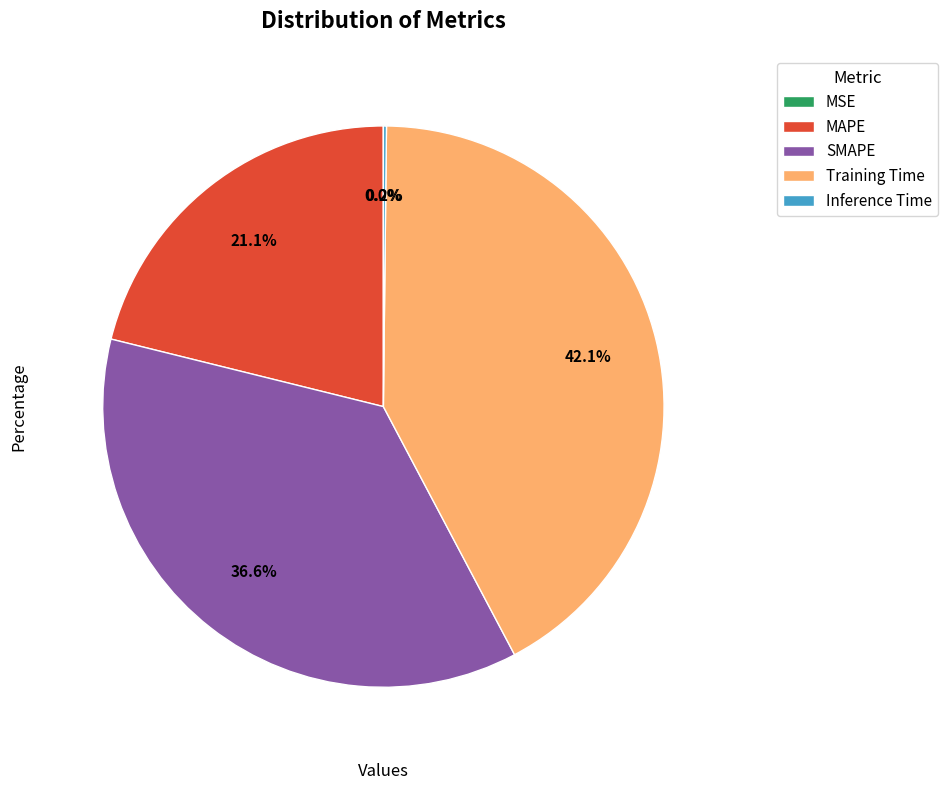

Is there a majority slice in this chart?

No